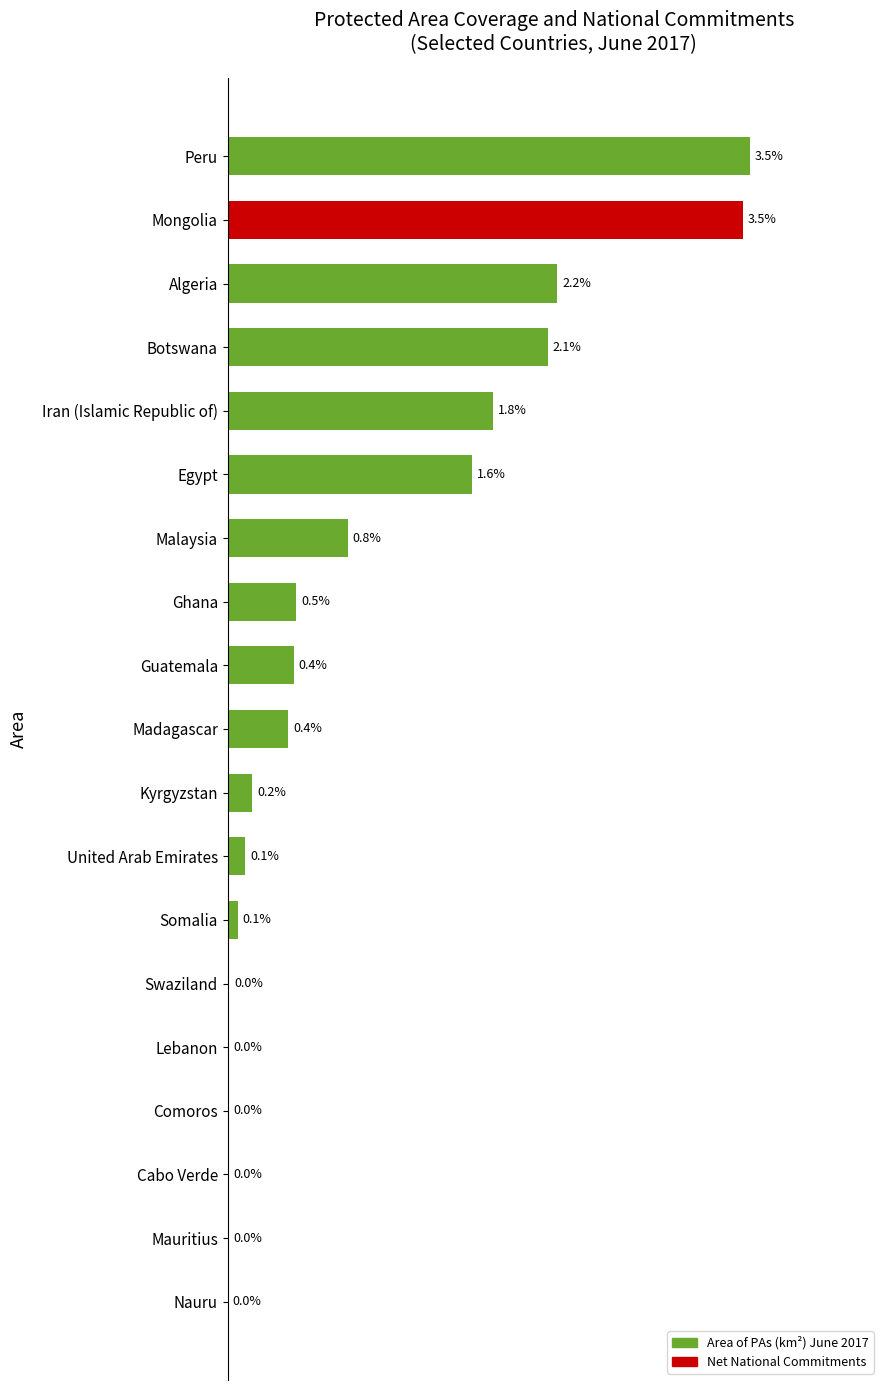

Does the chart contain stacked bars?

No